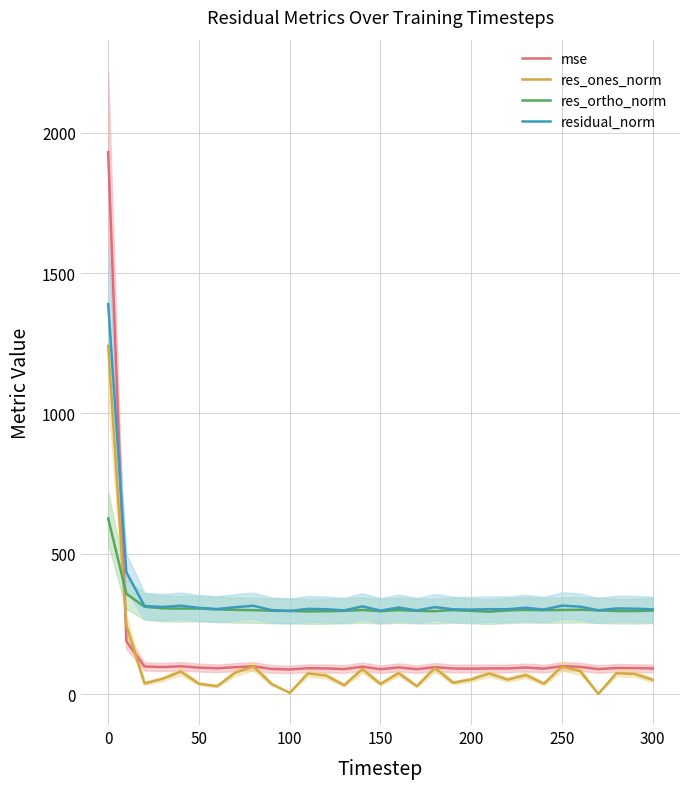

True or false: residual_norm has a value of 296.1 at 100.

True